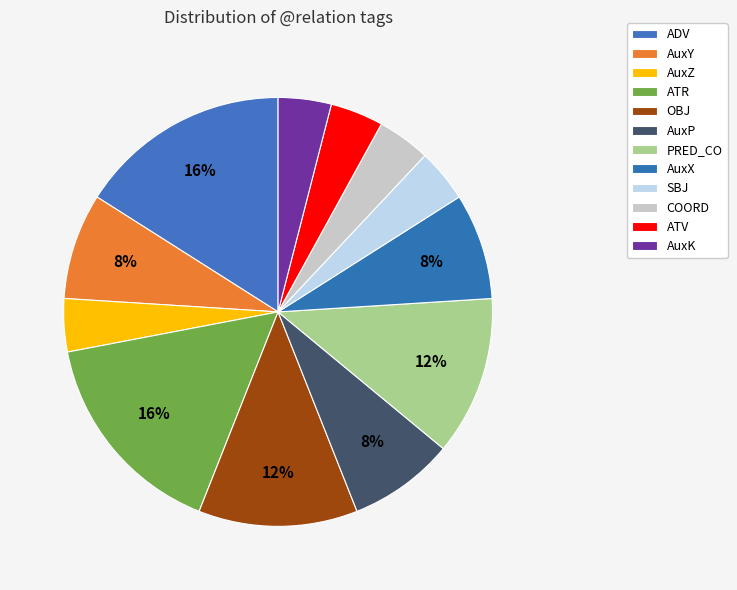

How many segments does this pie chart have?

12